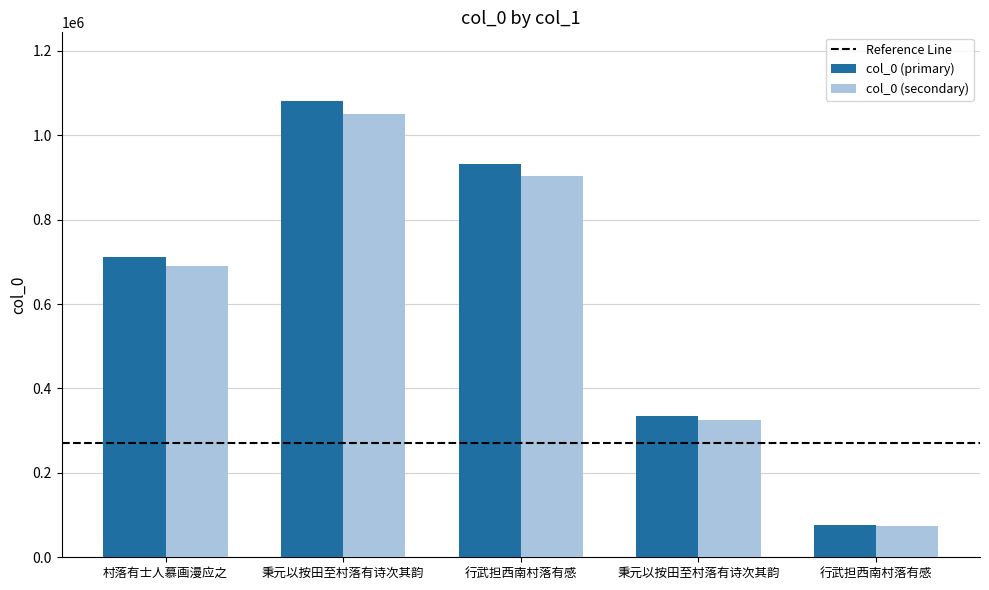

Which label corresponds to the smallest value in the chart?

行武担西南村落有感